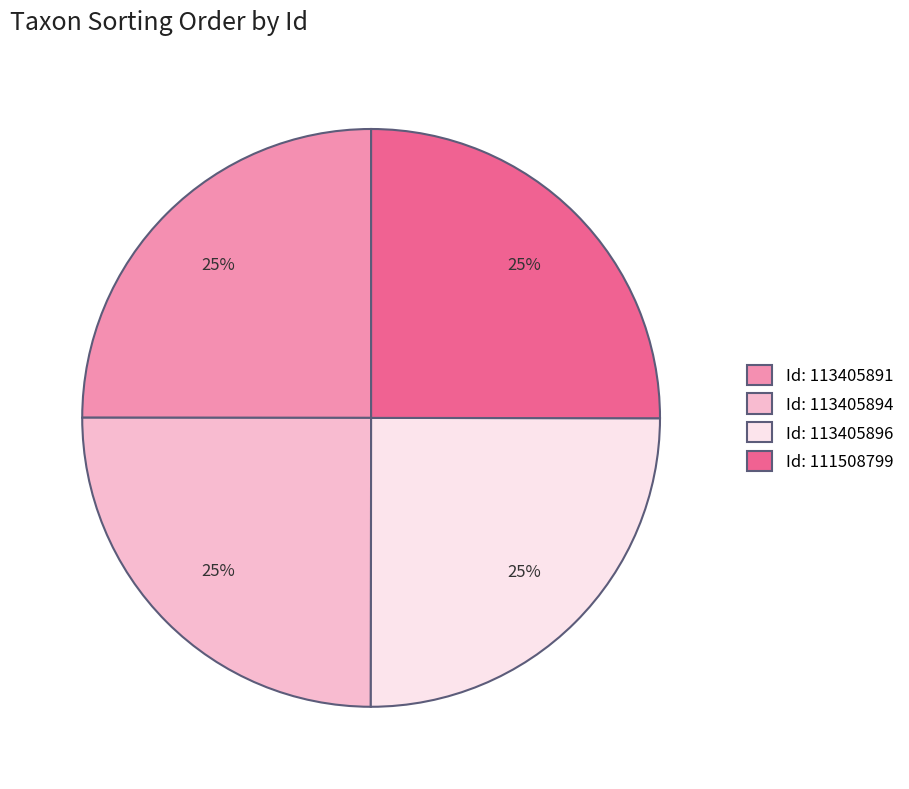

To the nearest percent, what is the combined percentage of Id: 113405894 and Id: 111508799?

50%